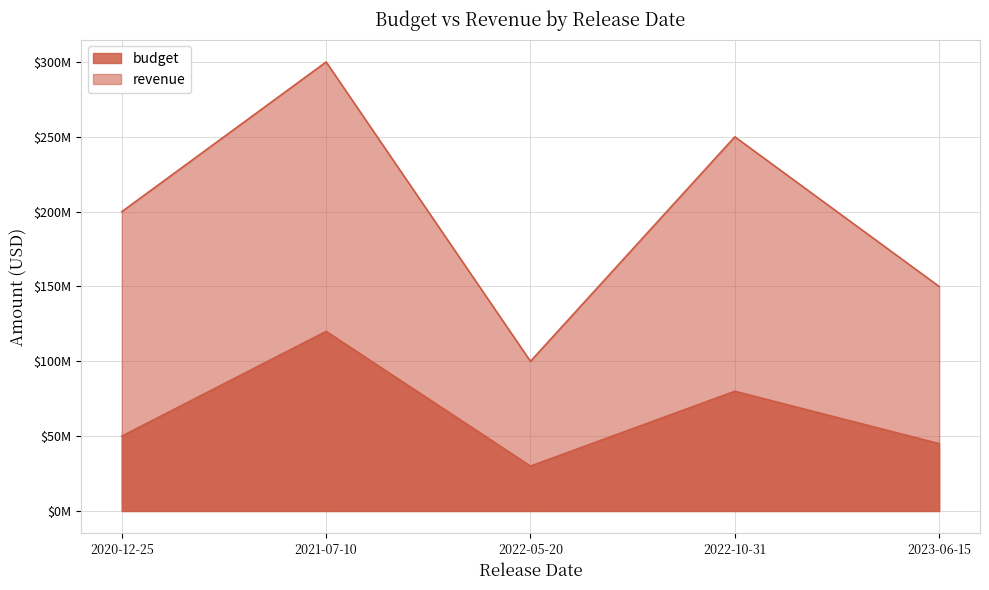

What is the sum of all budget values?

325000000